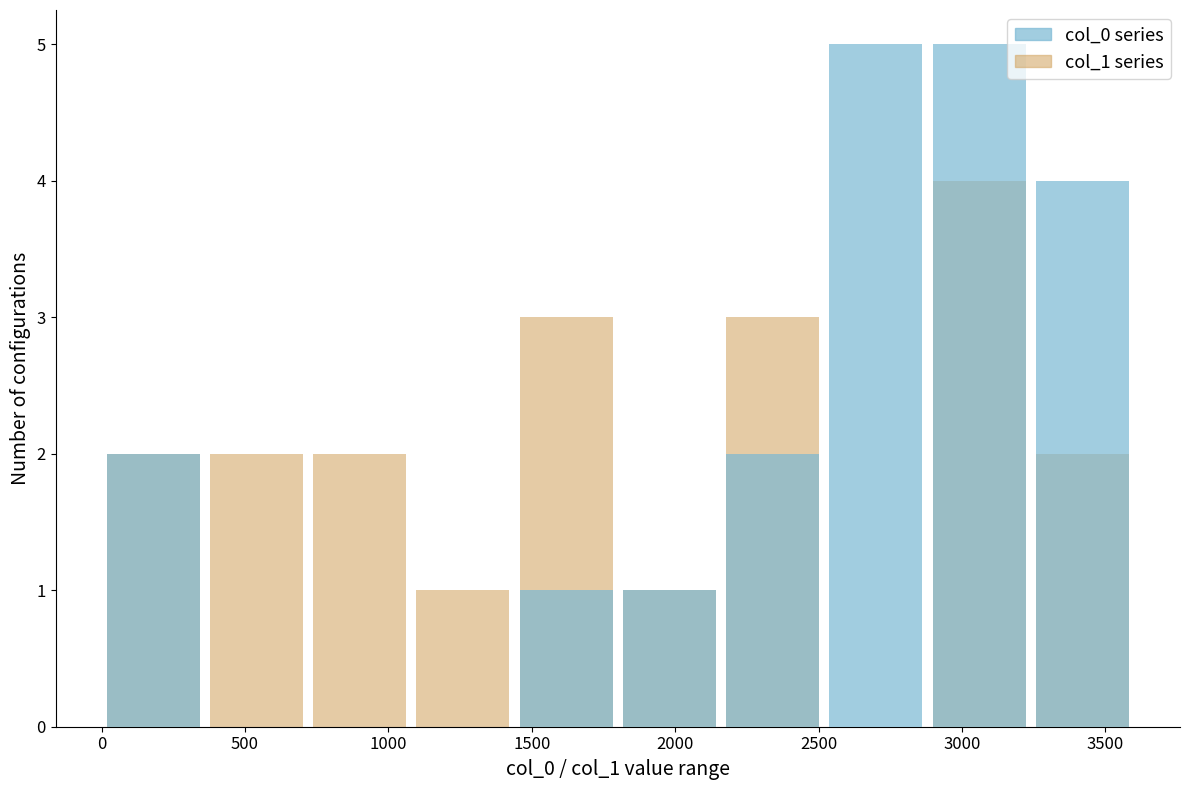

What is the difference between the col_1 series values at 1000 and 2500?

2